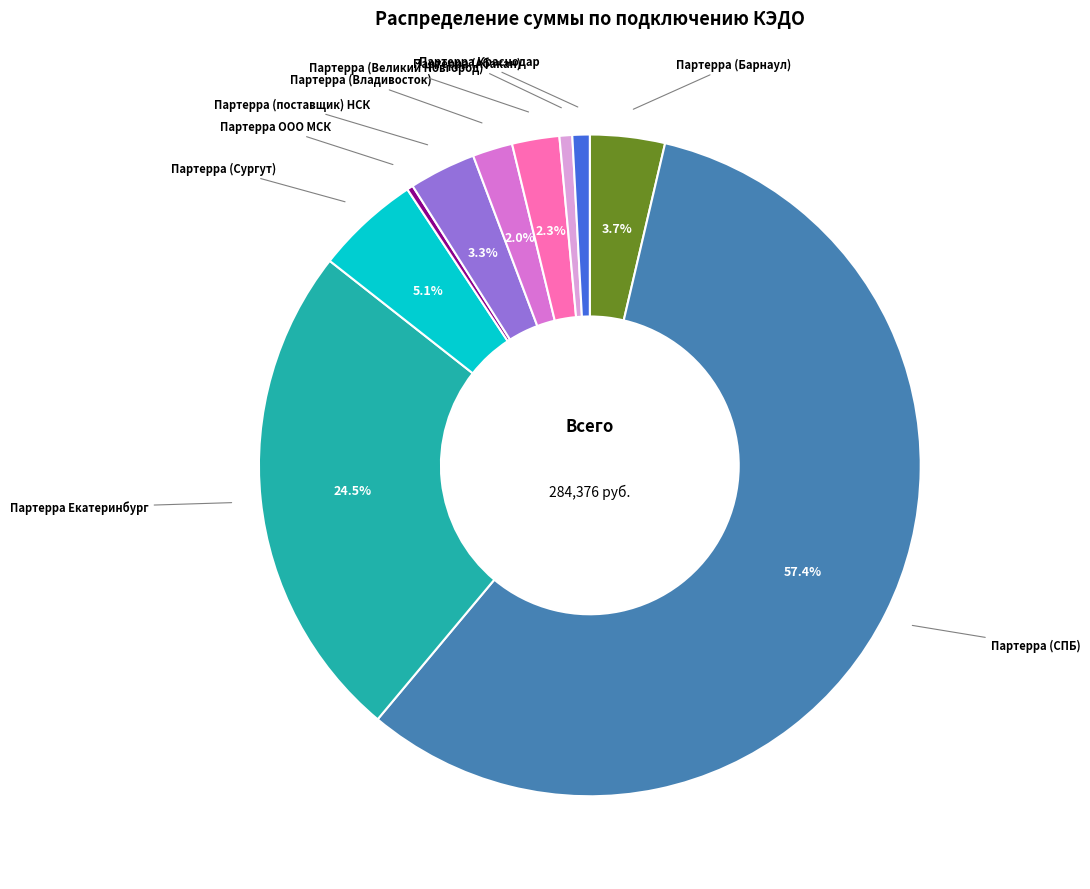

Does any single category account for the majority?

Yes